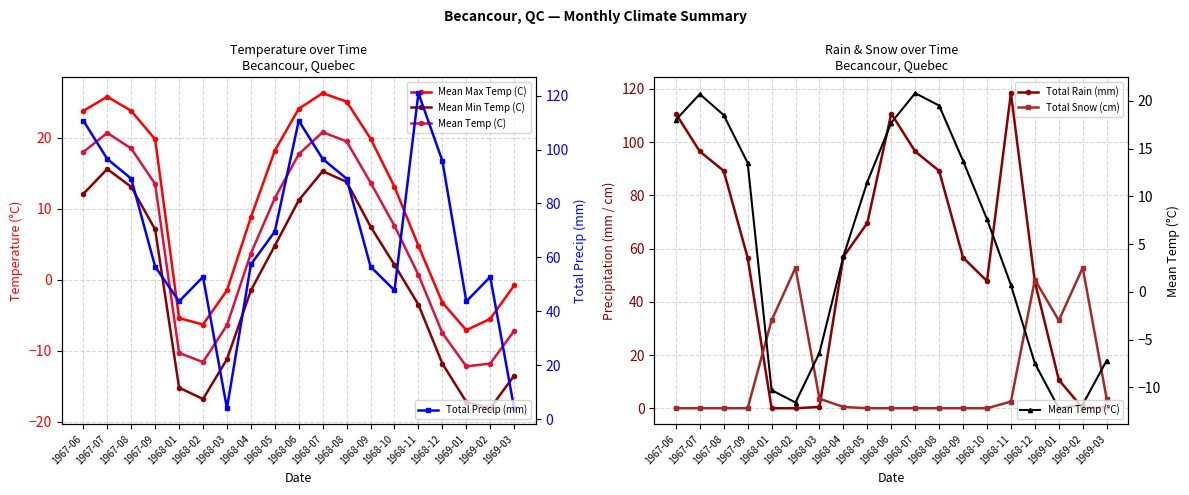

How many categories are shown in the chart?

19